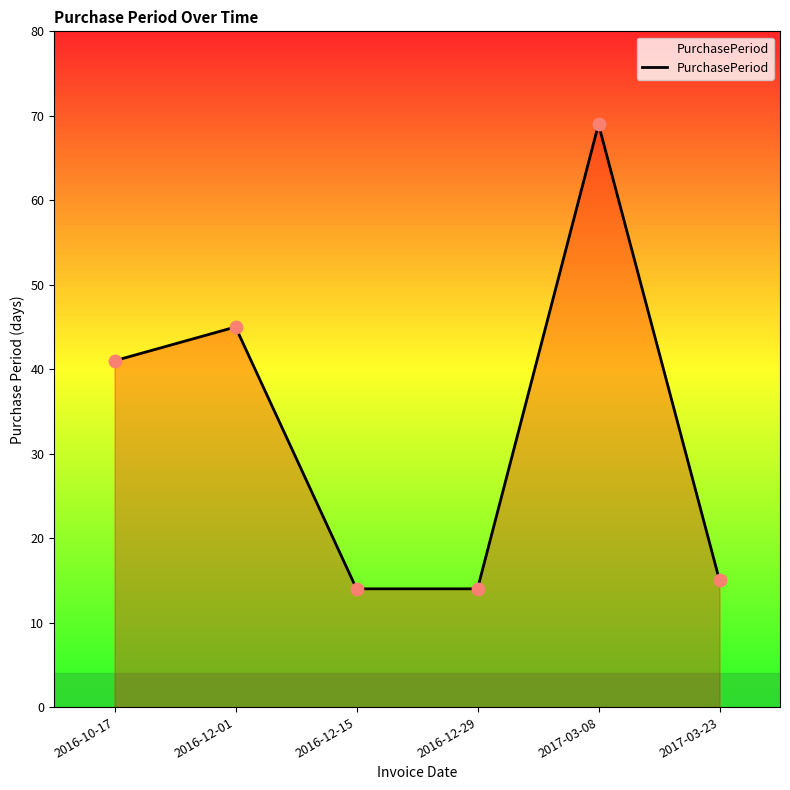

What is the change in value from 2016-12-15 to 2017-03-08?

+55